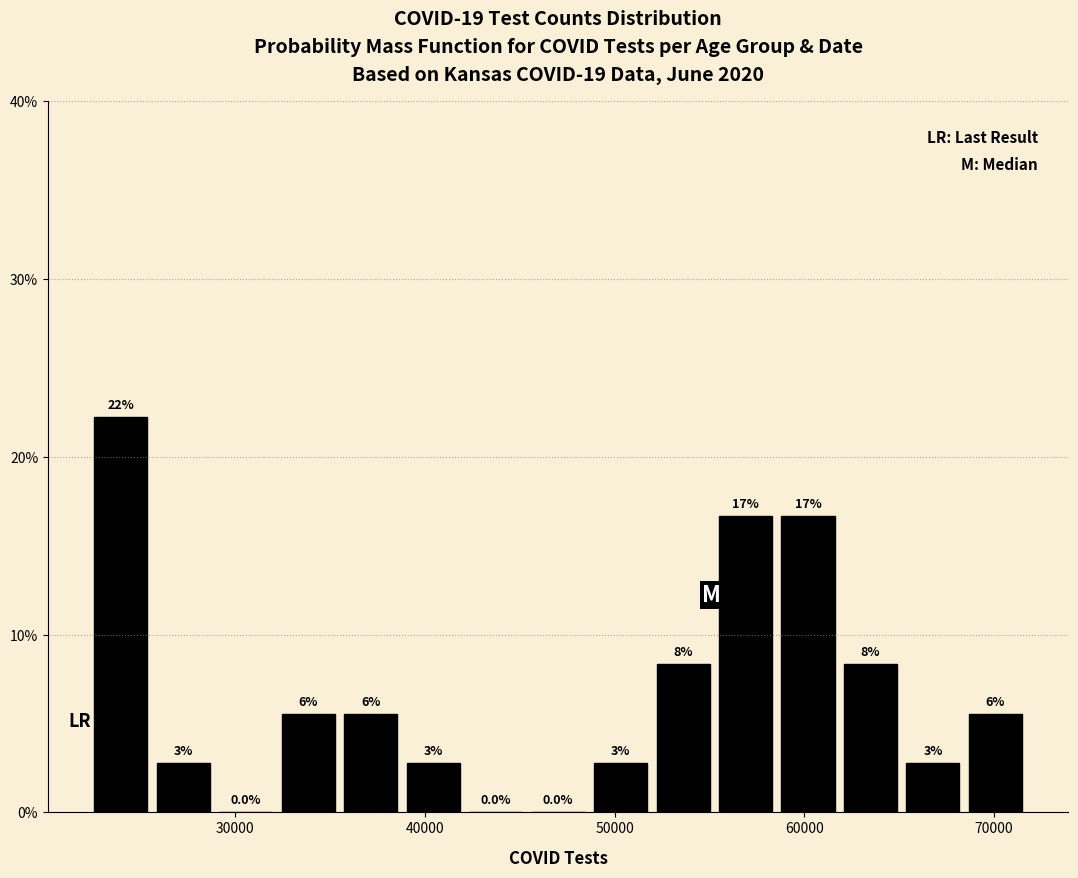

Around what value on the x-axis is the tallest bar? Give the approximate position of its centre, as read against the axis.

24000